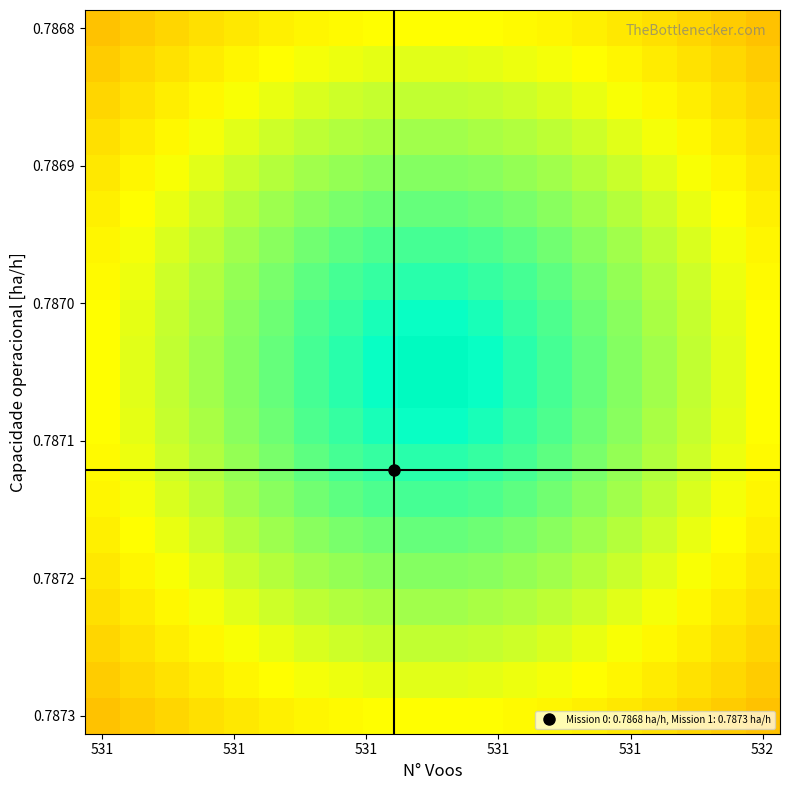

Count the number of data series in this chart.

20